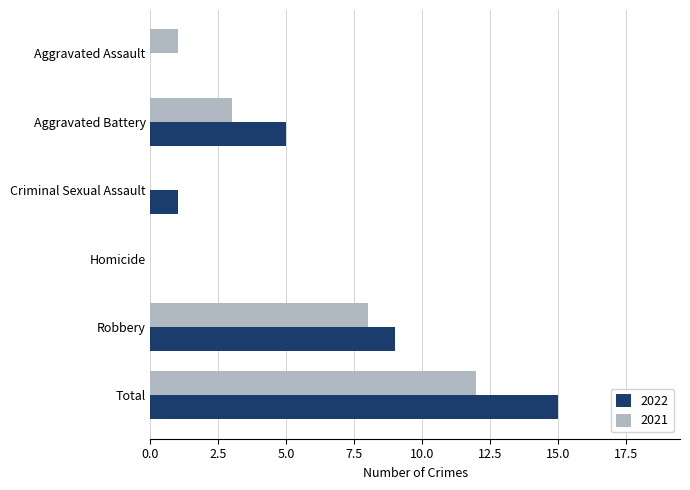

How many categories are shown in the chart?

6